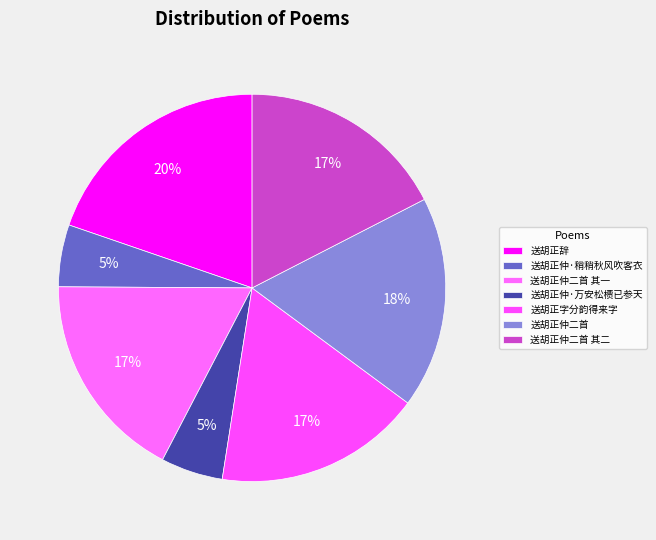

What is the largest slice in the pie chart?

送胡正辞